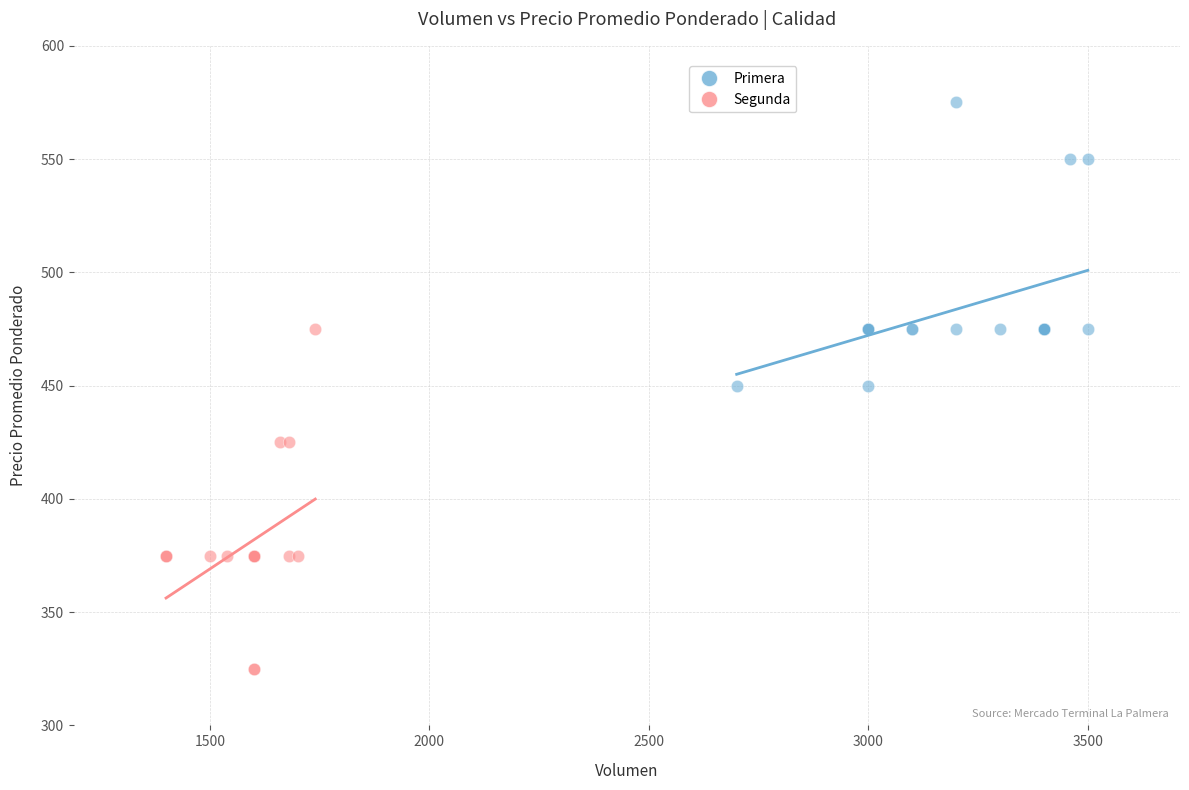

Which series contains the highest Y value?

Primera